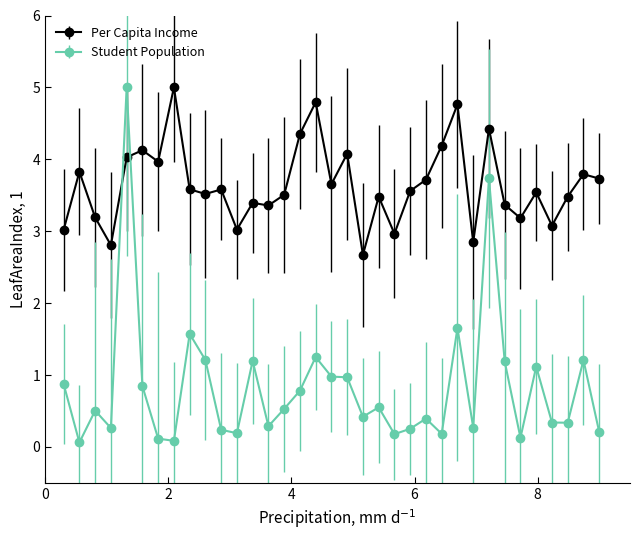

True or false: Per Capita Income has more than 1 interior local peaks.

True